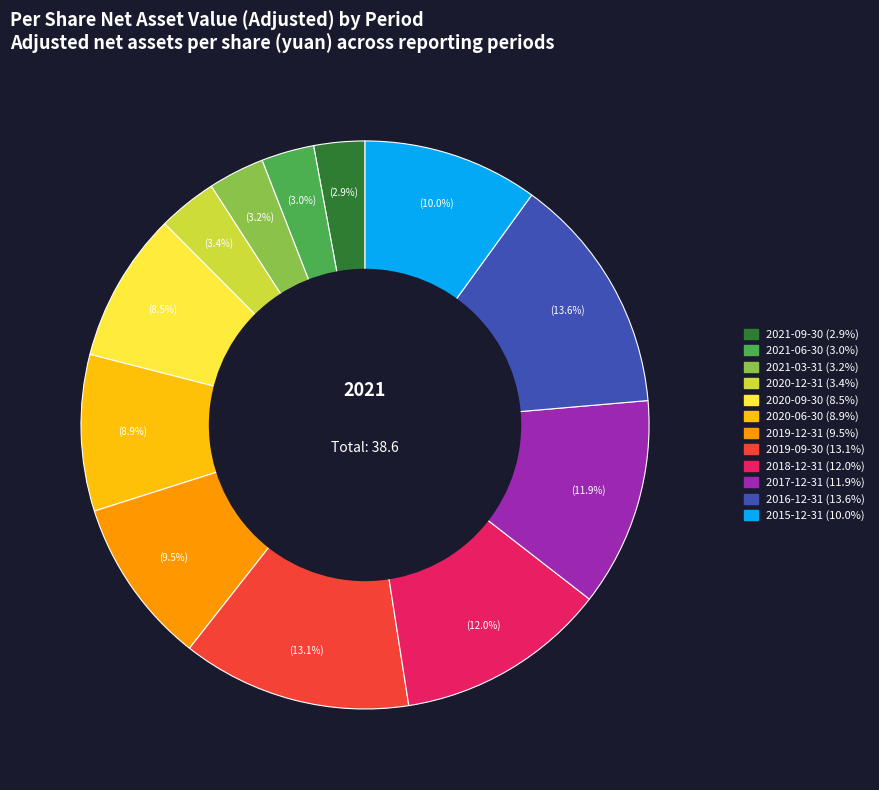

Is the sum of 2015-12-31 and 2021-06-30 greater than half?

No